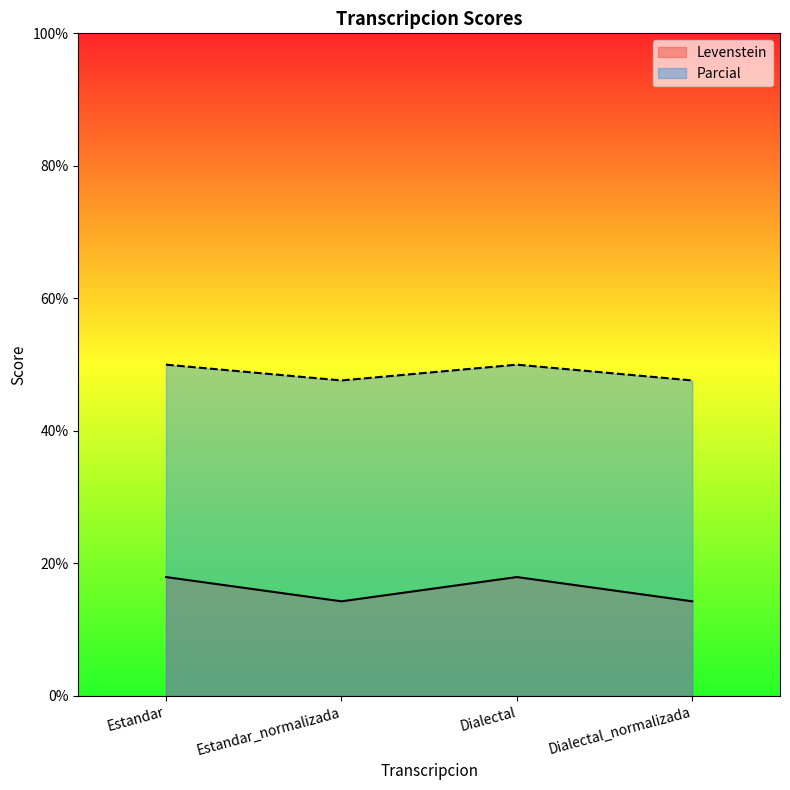

True or false: Parcial and Levenstein cross at least once.

False